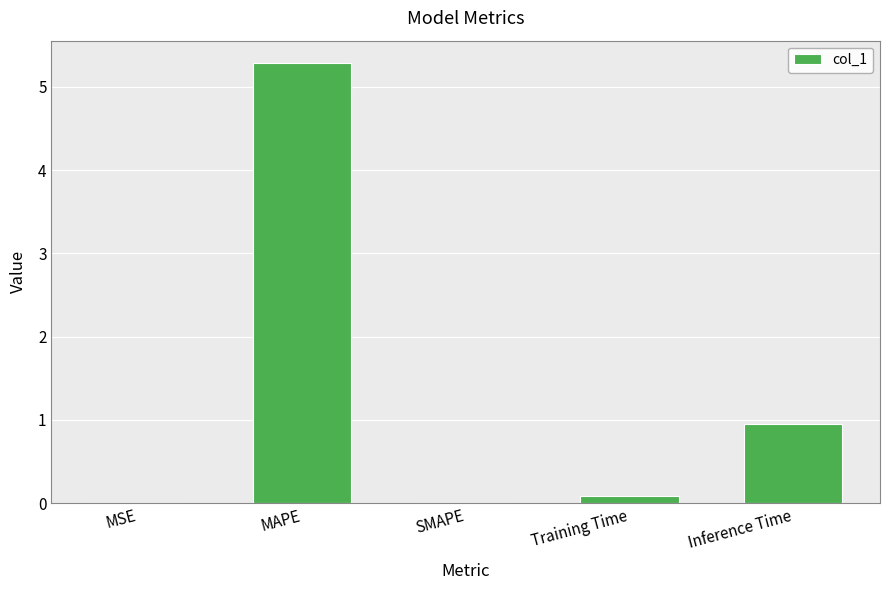

Is it true that the value at MAPE is 9.1?

False